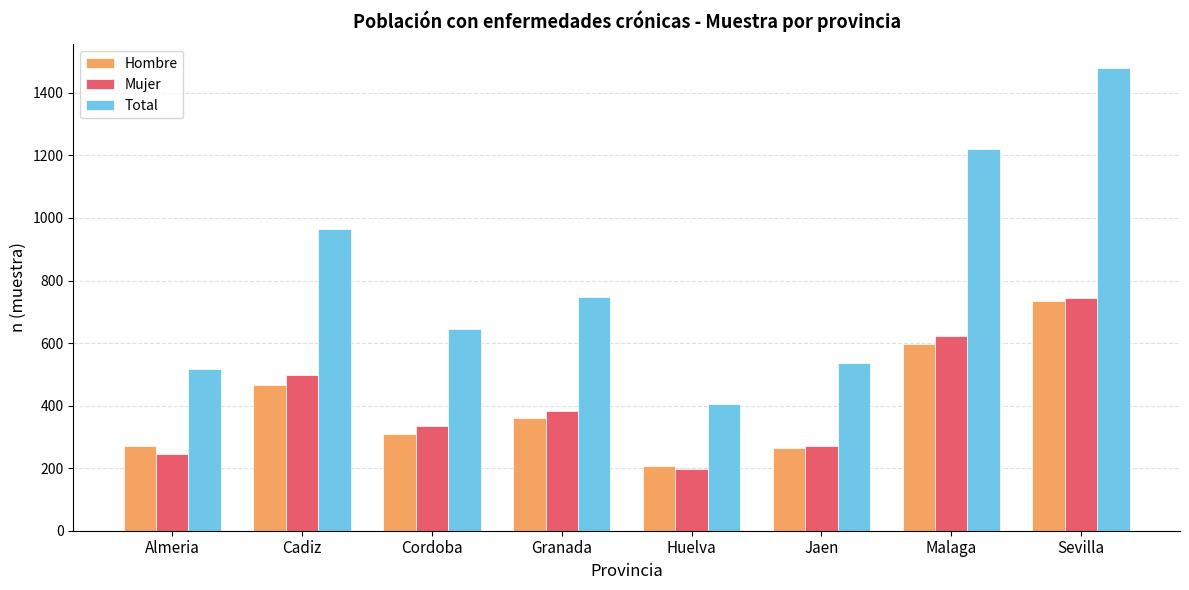

The value of Hombre at Jaen is 419. True or false?

False